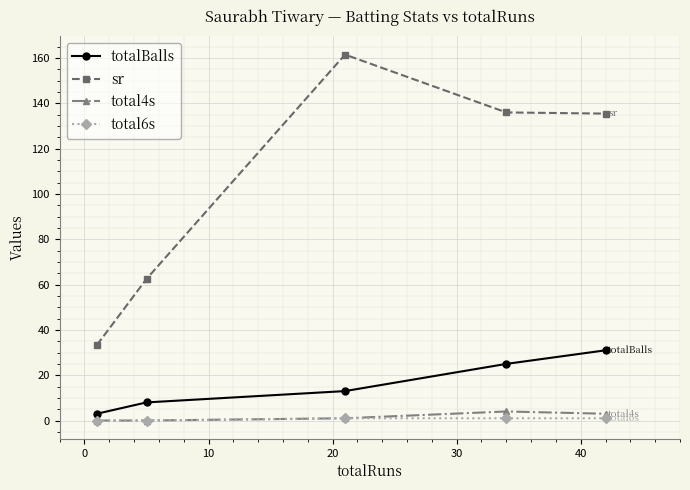

Which series has the largest total across all categories?

sr